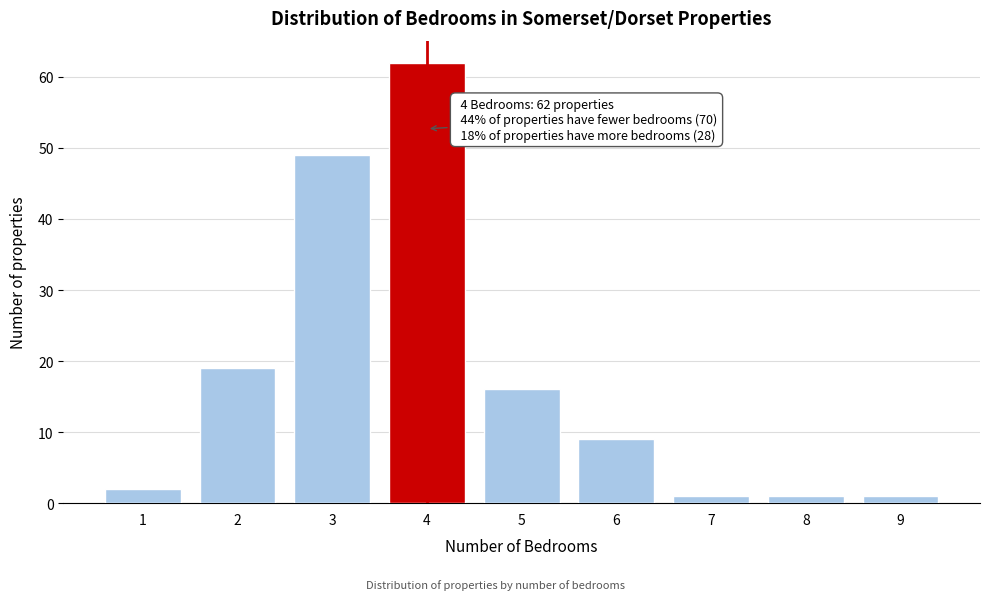

Reading left to right, extract all data points from this chart.

2	19	49	62	16	9	1	1	1